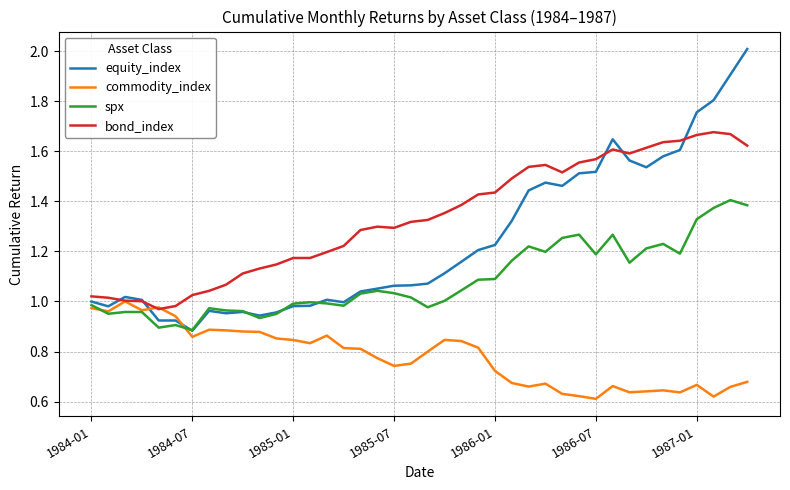

In spx, how many points are higher than both neighbors (excluding endpoints)?

10